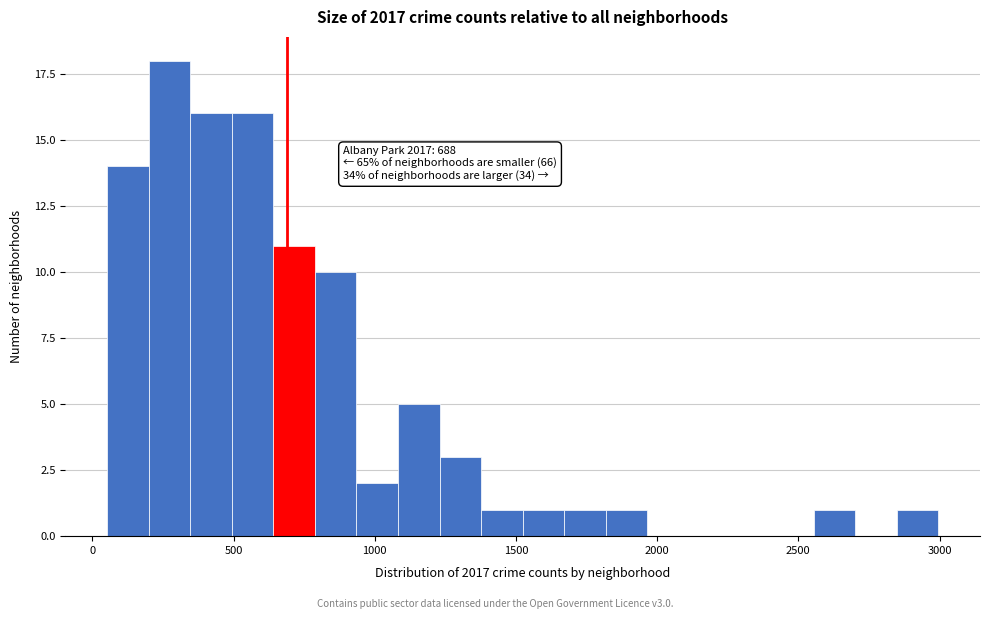

Around what value on the x-axis is the tallest bar? Give the approximate position of its centre, as read against the axis.

250